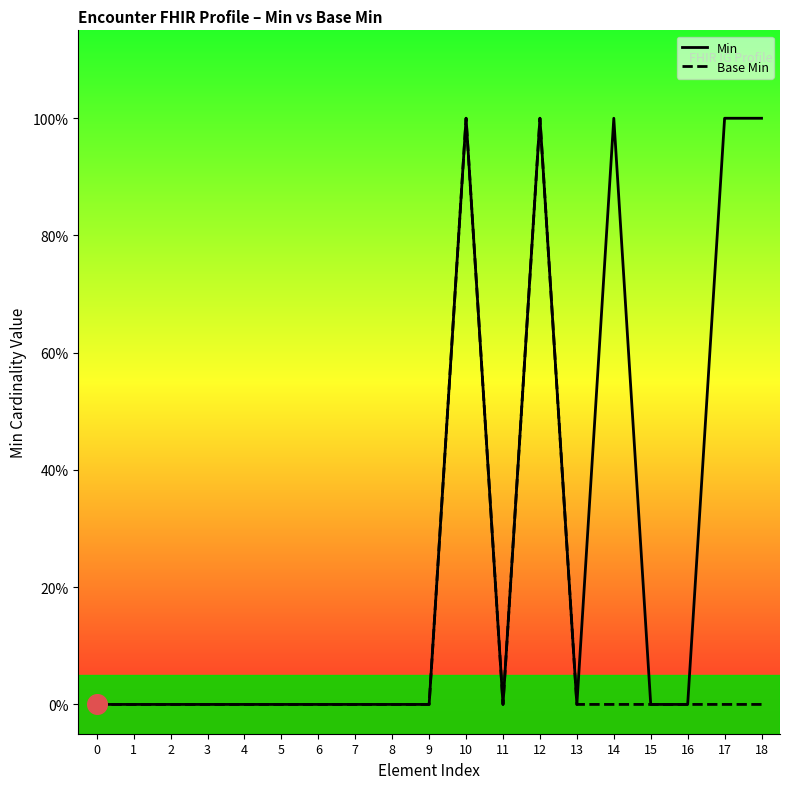

Which series has the largest total across all categories?

Min